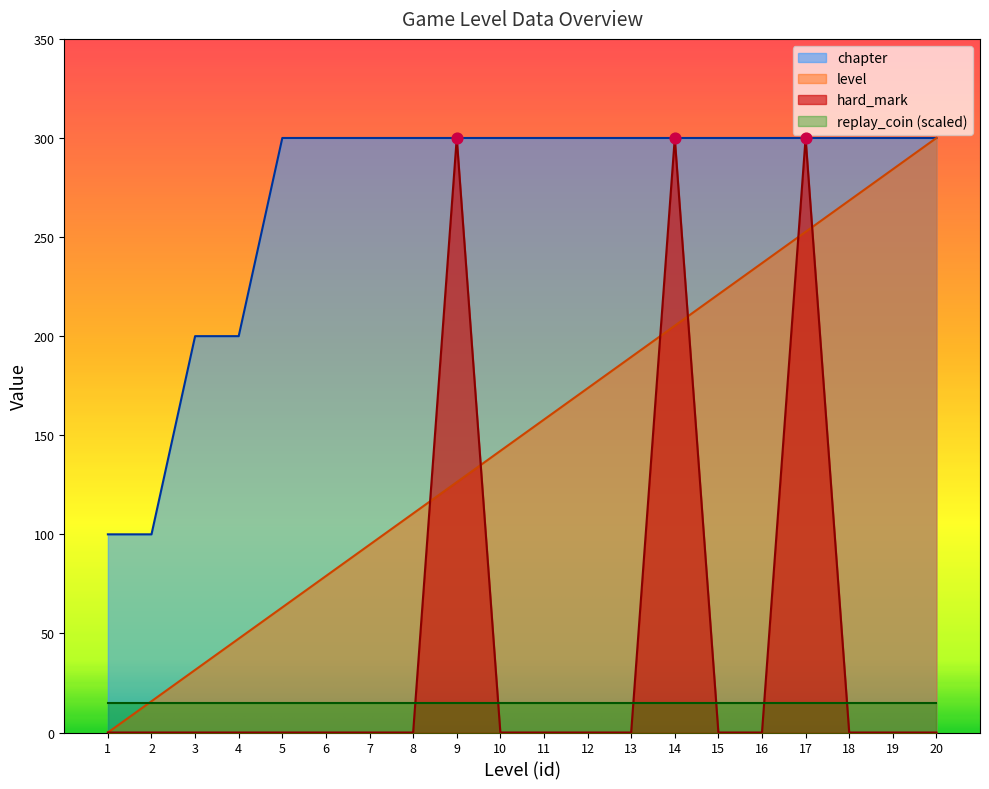

Which series has the largest Y range (max minus min)?

hard_mark